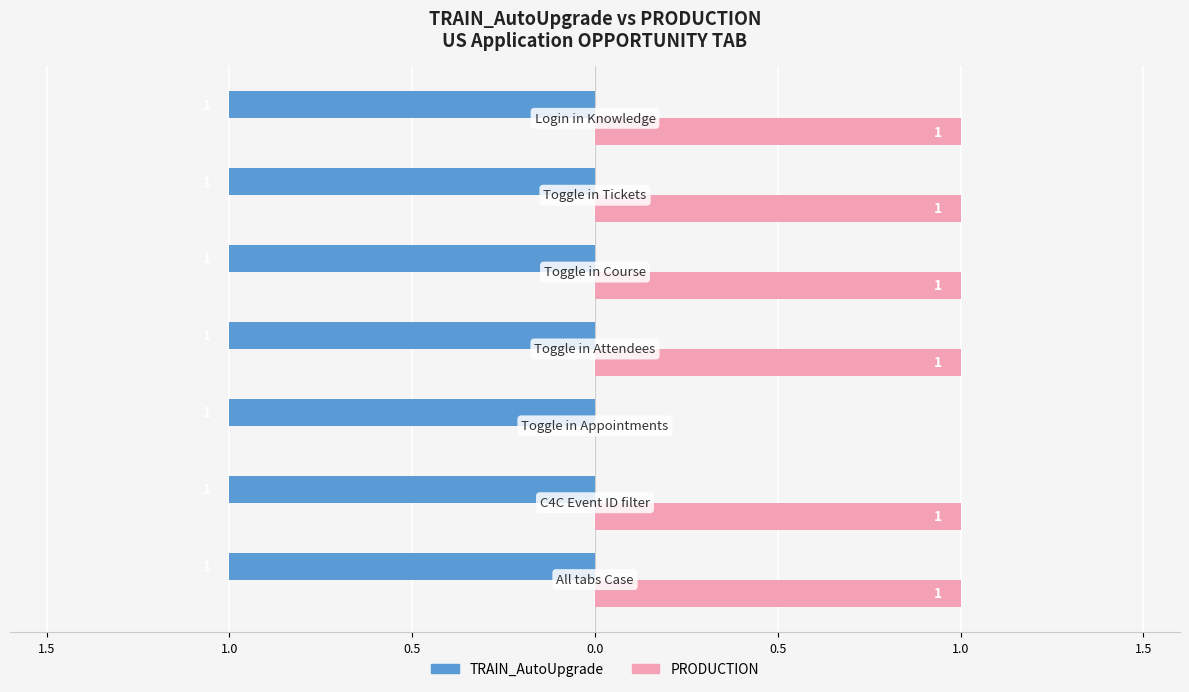

What are all the series names shown in the legend?

TRAIN_AutoUpgrade, PRODUCTION